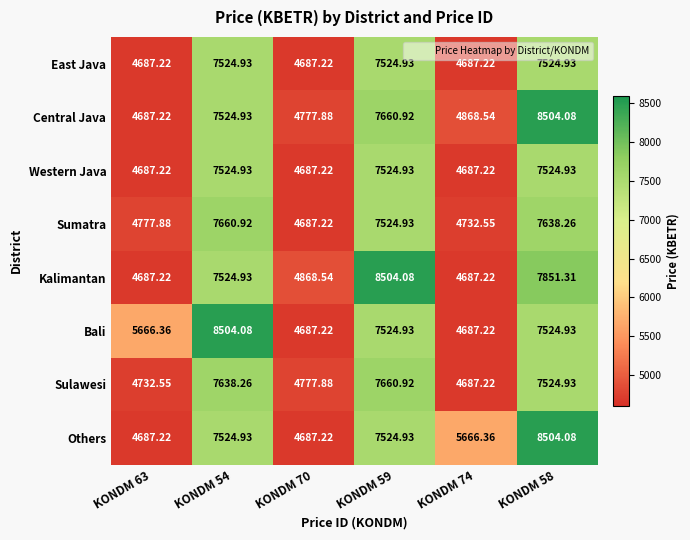

What is the minimum value shown in the chart?

4687.2